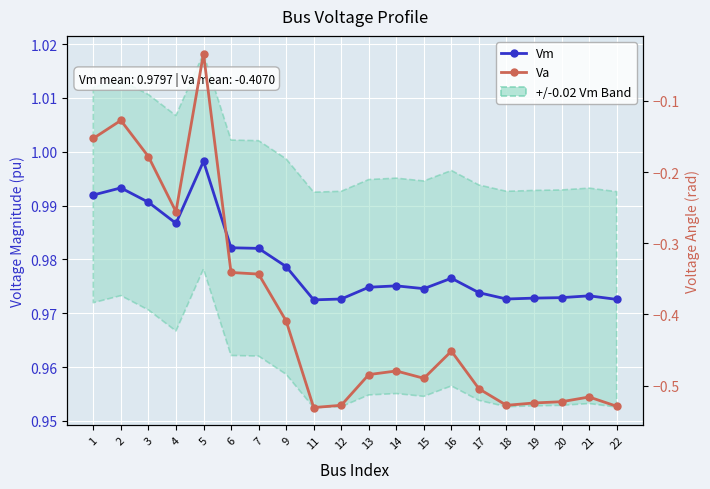

True or false: Vm and Va intersect in this chart.

False